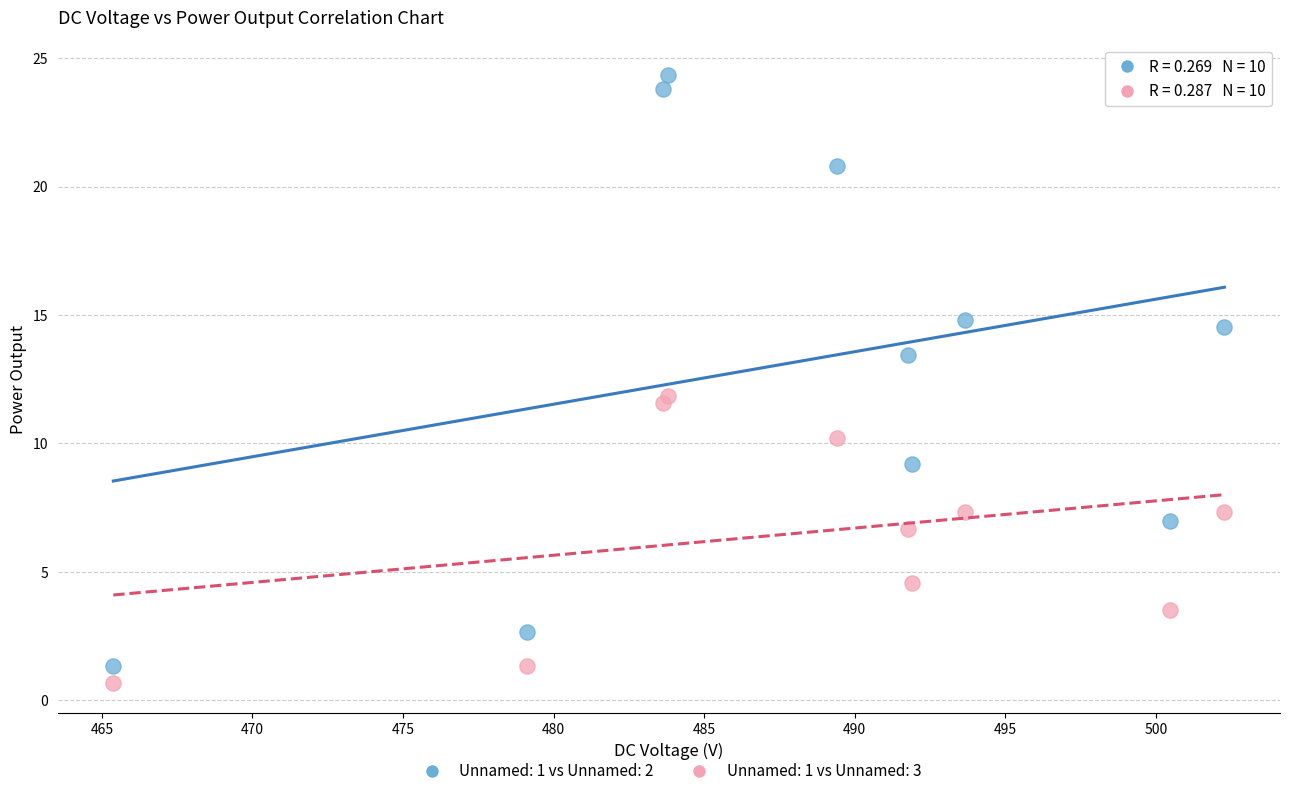

Which series has the widest spread of Y values?

Unnamed: 1 vs Unnamed: 2